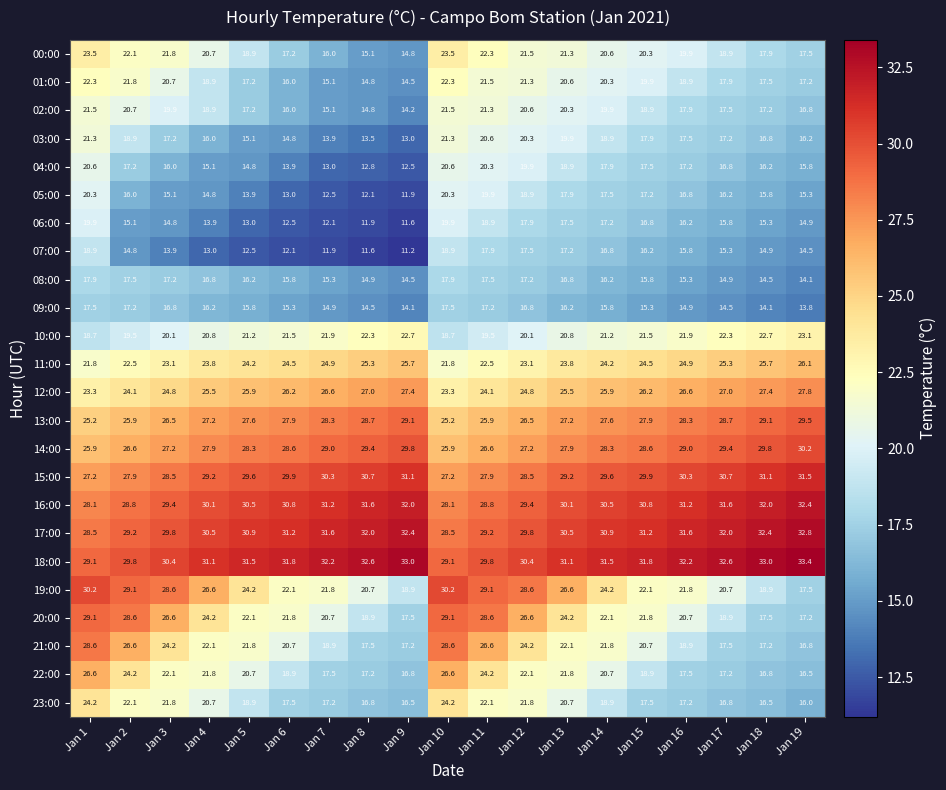

What is the average value of the 10:00 series?

21.1